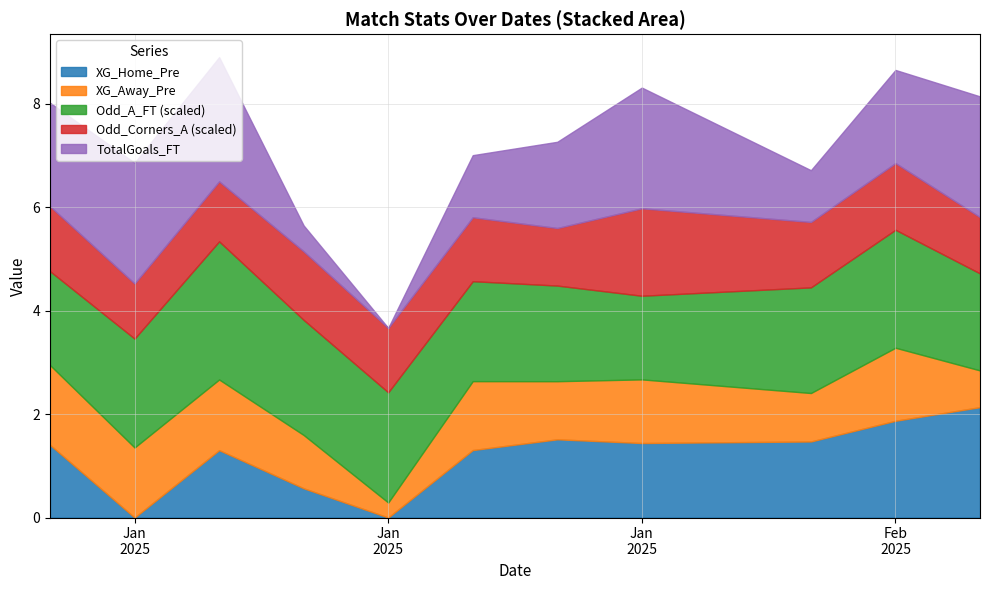

Does the chart display data point markers on the line(s)?

No